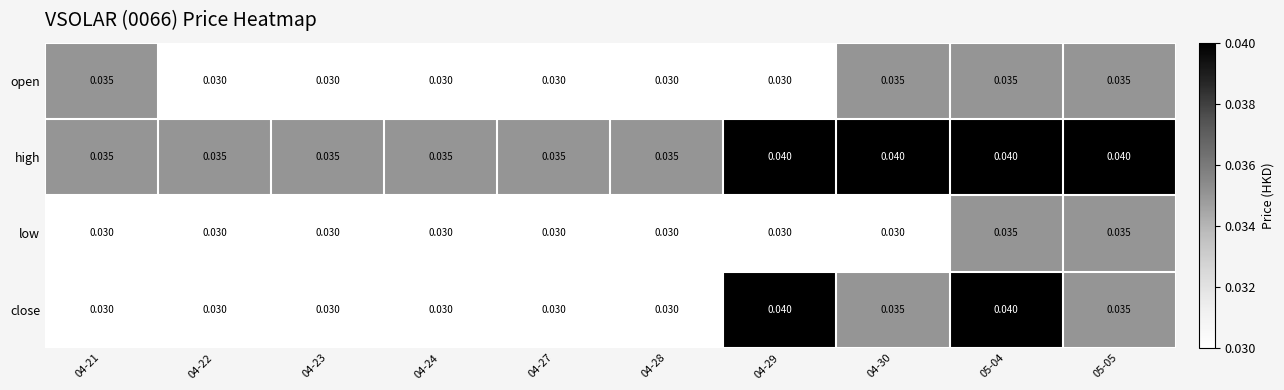

Which series has the largest total across all categories?

high